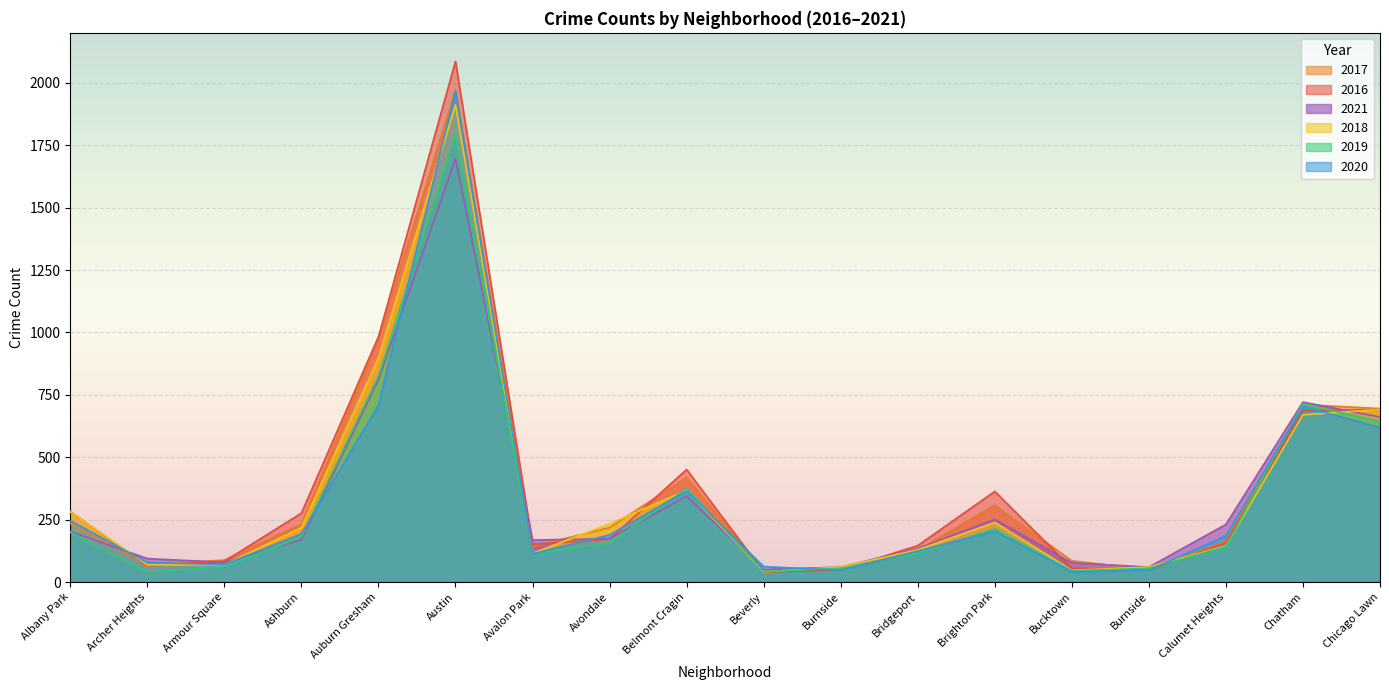

At which category is the sum across all series the highest?

Austin